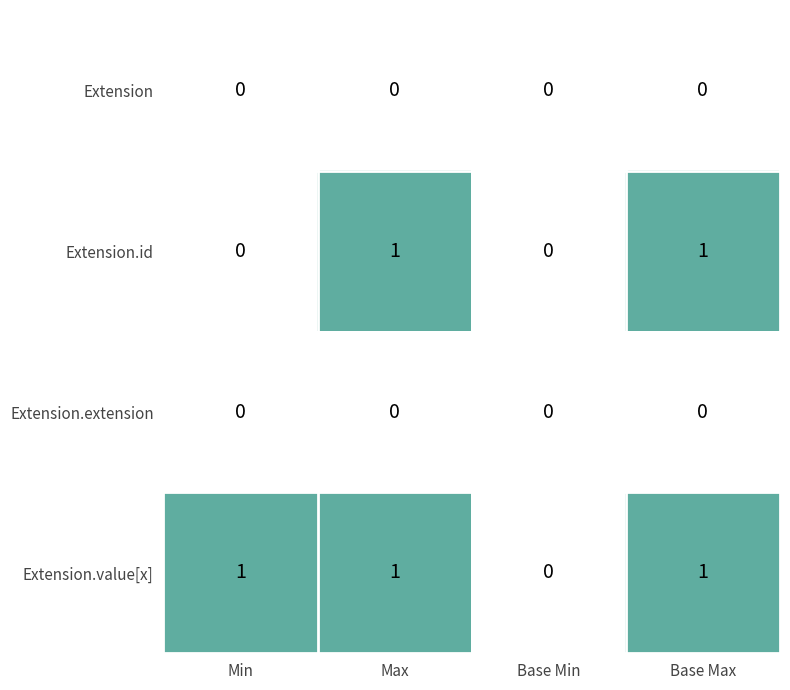

At which label is Extension.value[x] closest to 0?

Base Min